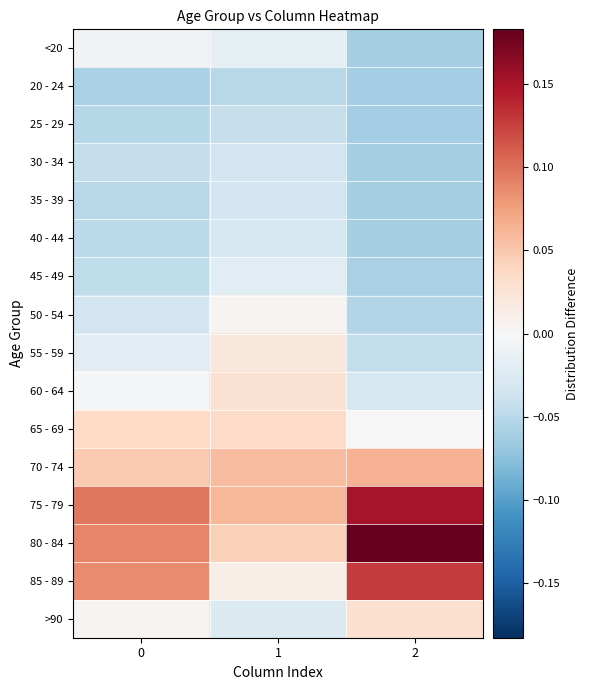

What is the smallest value displayed?

-0.1